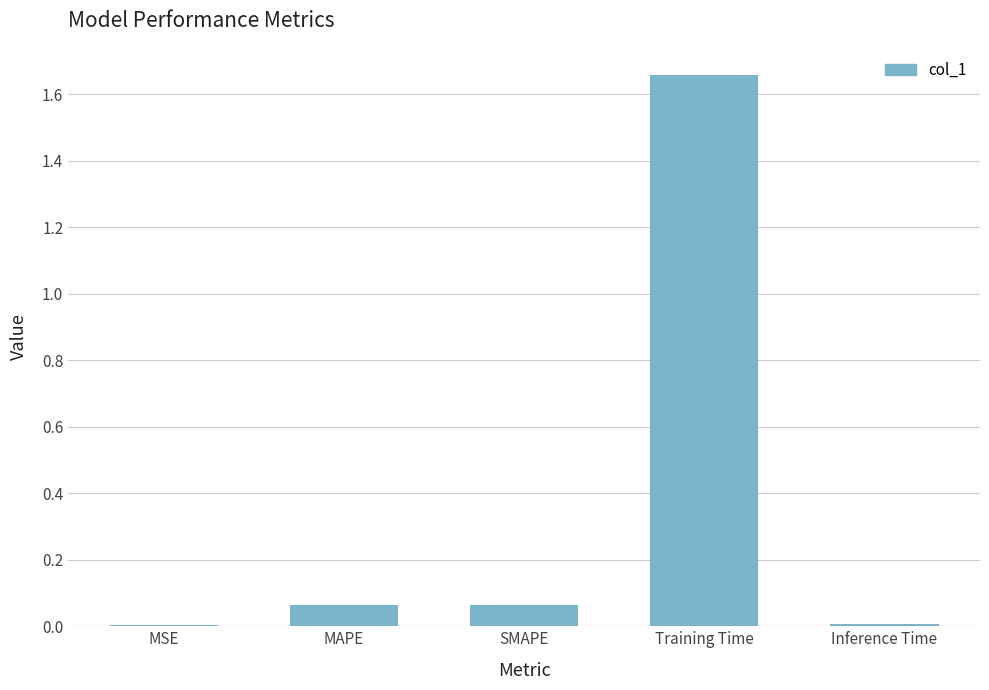

Which has a higher value, Inference Time or Training Time?

Training Time